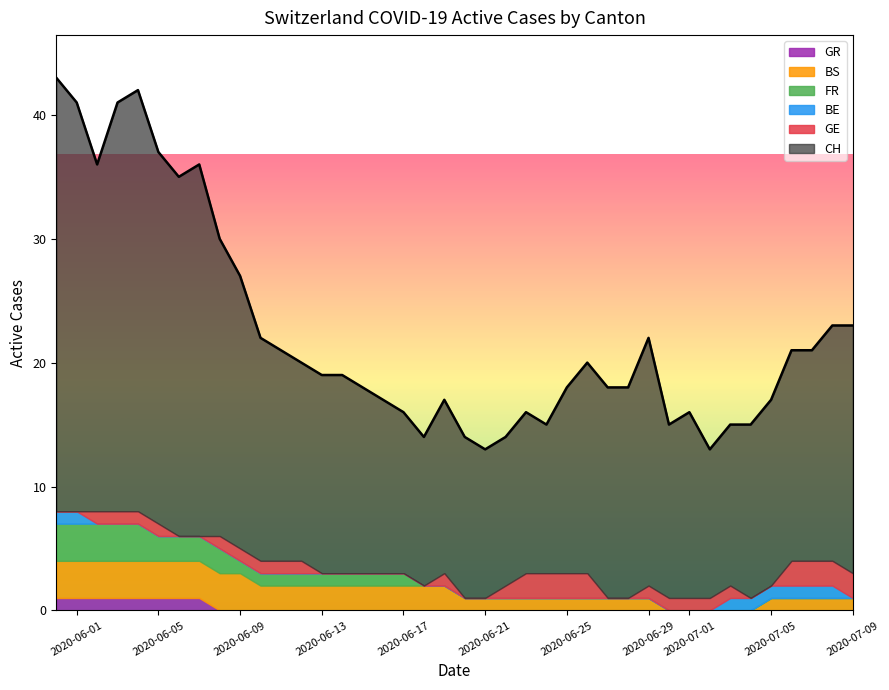

What is the total value across all series at 2020-06-13?

19